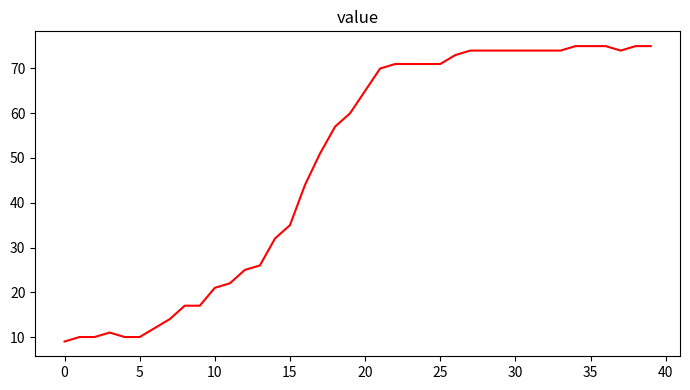

What is the difference between the maximum and minimum values?

66